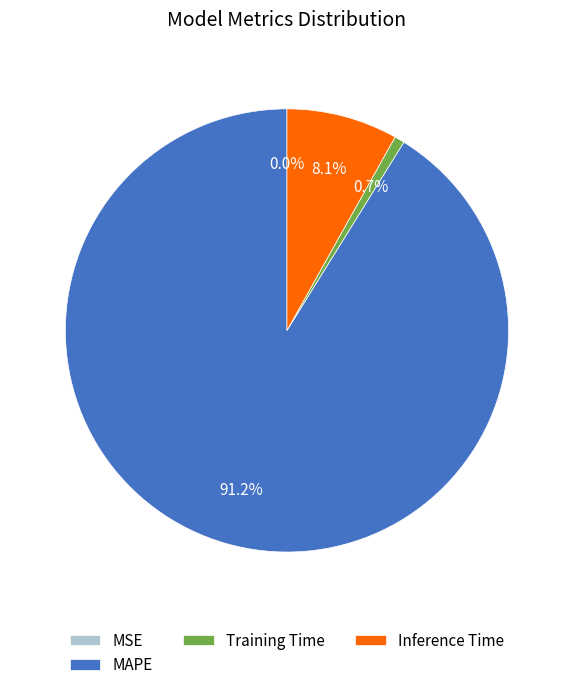

To the nearest percent, what portion does Training Time represent?

1%